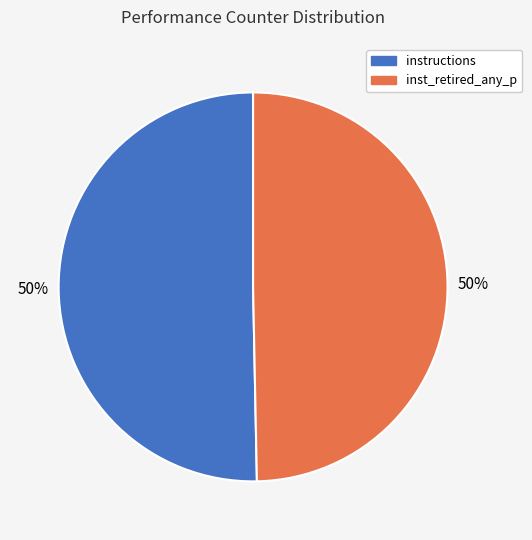

To the nearest percent, what is the average slice percentage?

50%